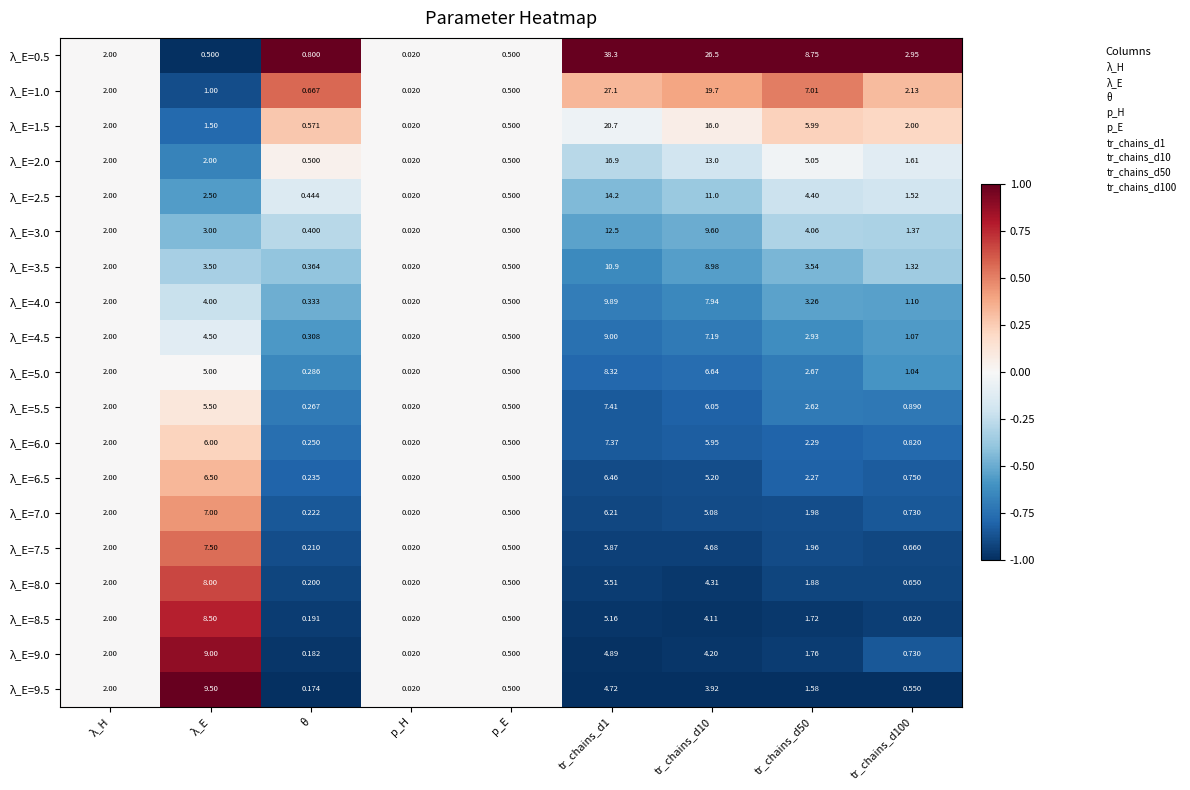

At which category is the sum across all series the highest?

tr_chains_d1